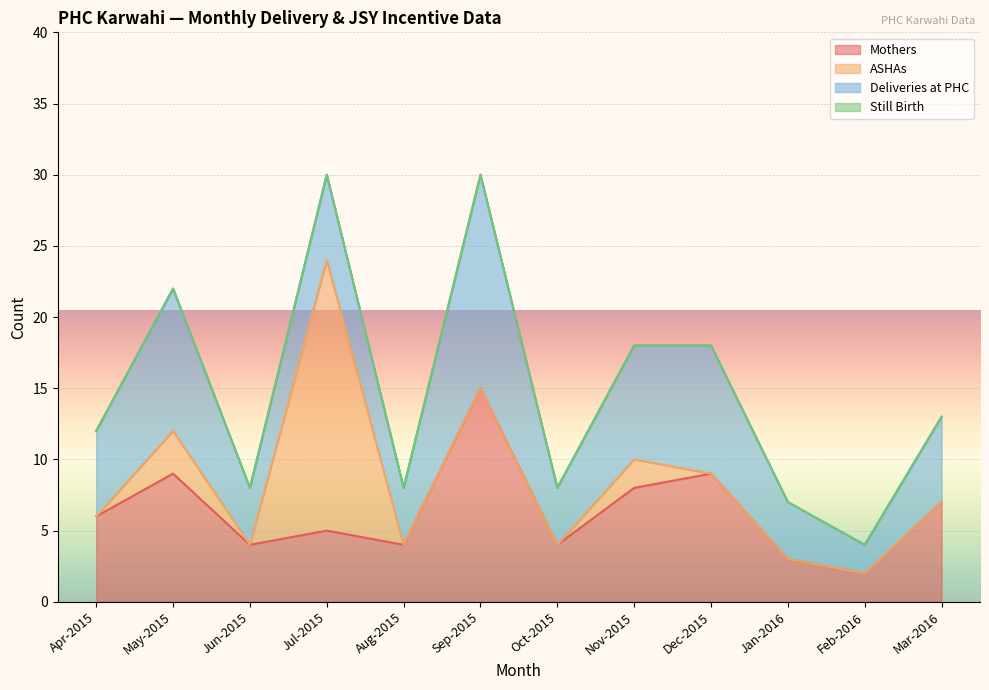

At which category is the sum across all series the highest?

Jul-2015